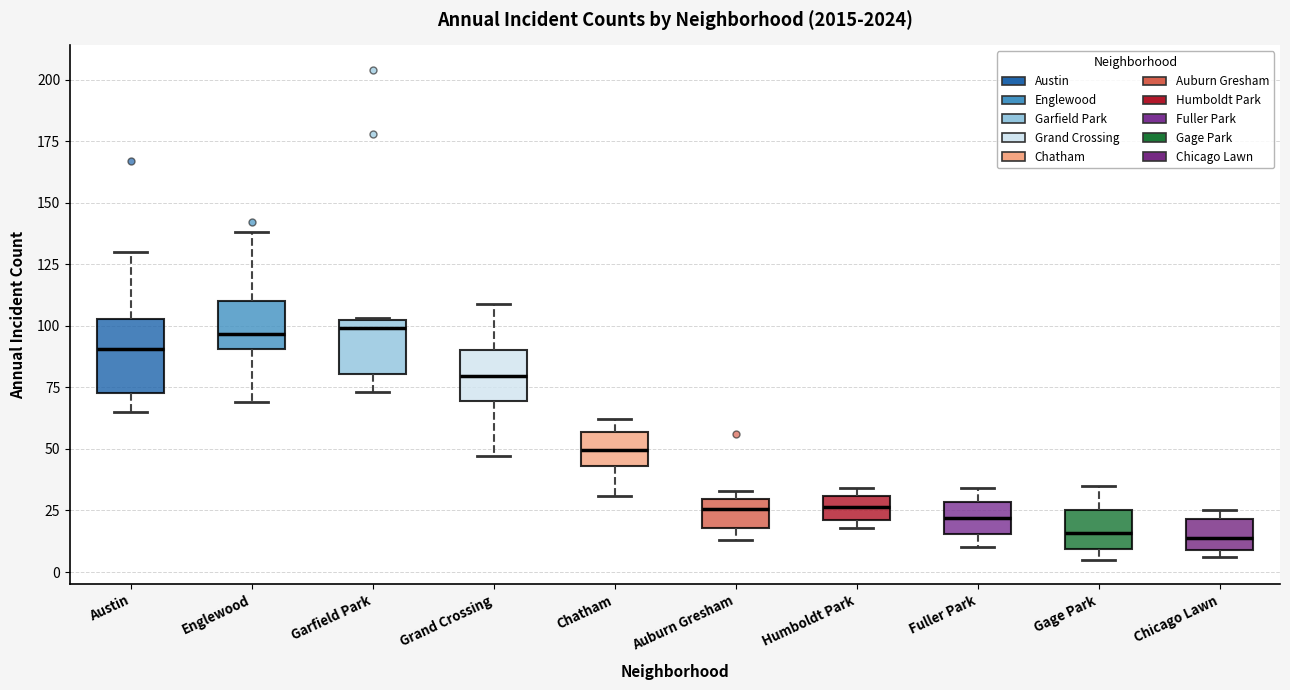

Where is the upper edge of the box for Chicago Lawn on the y-axis? The values are not printed on the chart, so give them approximately, as read against the axis.

20